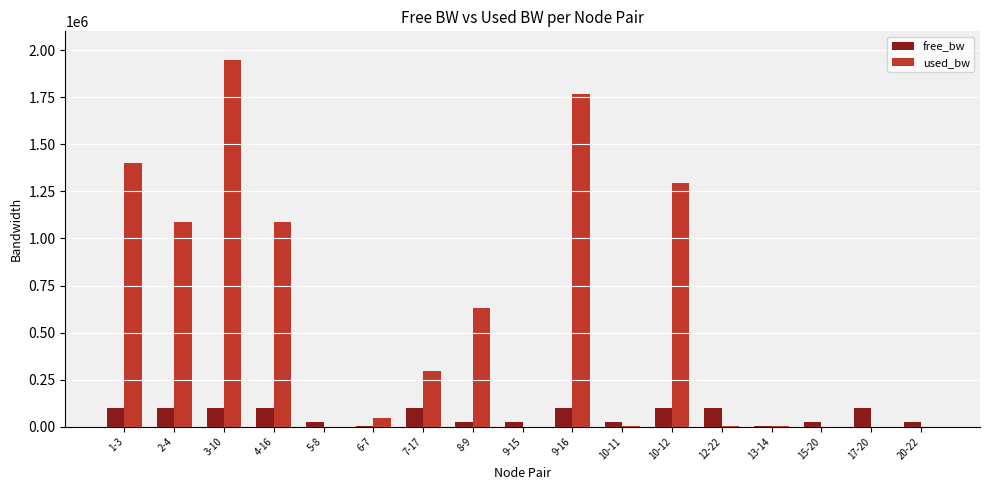

Which series changed the most between 2-4 and 20-22?

used_bw